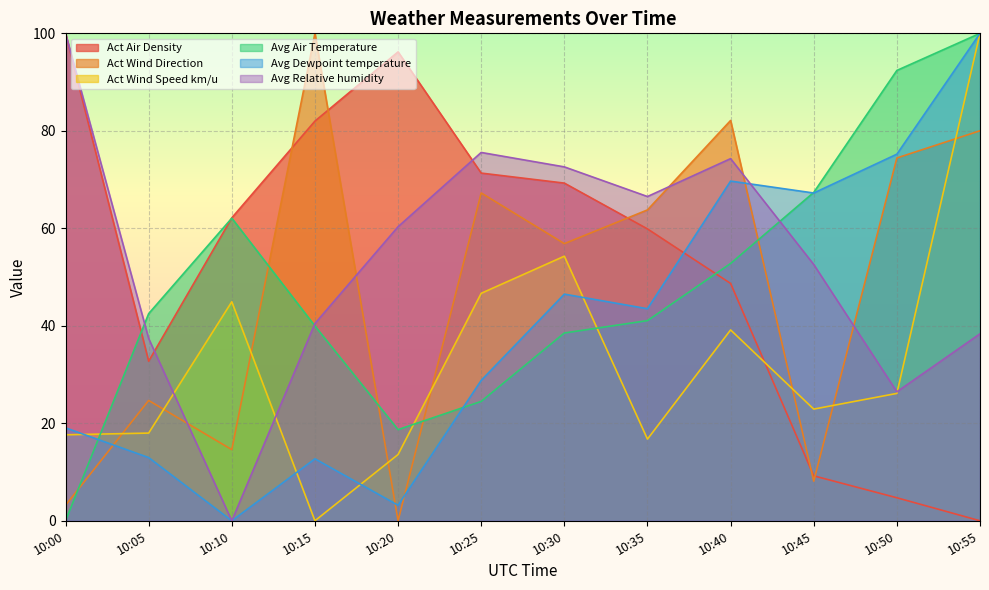

Reading left to right, transcribe all the data shown in this chart.

Act Air Density: 10:00=100.0	10:05=32.7	10:10=62.2	10:15=82.0	10:20=96.2	10:25=71.3	10:30=69.3	10:35=59.9	10:40=48.7	10:45=9.2	10:50=4.7	10:55=0.0
Act Wind Direction: 10:00=3.2	10:05=24.7	10:10=14.6	10:15=100.0	10:20=0.0	10:25=67.3	10:30=56.9	10:35=63.8	10:40=82.1	10:45=8.1	10:50=74.4	10:55=80.0
Act Wind Speed km/u: 10:00=17.6	10:05=18.0	10:10=44.9	10:15=0.0	10:20=13.6	10:25=46.7	10:30=54.3	10:35=16.8	10:40=39.2	10:45=22.9	10:50=26.1	10:55=100.0
Avg Air Temperature: 10:00=0.0	10:05=42.5	10:10=62.1	10:15=40.0	10:20=18.7	10:25=24.5	10:30=38.5	10:35=41.1	10:40=52.8	10:45=67.4	10:50=92.4	10:55=100.0
Avg Dewpoint temperature: 10:00=19.1	10:05=13.0	10:10=0.0	10:15=12.7	10:20=3.2	10:25=28.8	10:30=46.5	10:35=43.5	10:40=69.7	10:45=67.2	10:50=75.2	10:55=100.0
Avg Relative humidity: 10:00=100.0	10:05=37.4	10:10=0.0	10:15=40.5	10:20=60.3	10:25=75.6	10:30=72.6	10:35=66.5	10:40=74.3	10:45=52.6	10:50=26.5	10:55=38.4